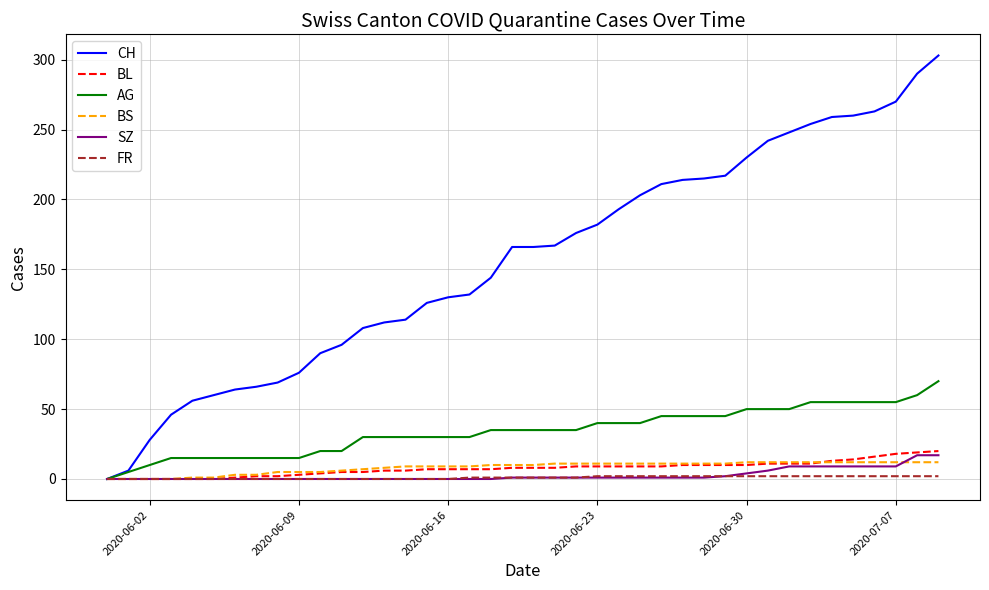

What is the difference between the maximum and minimum values in the FR series?

2